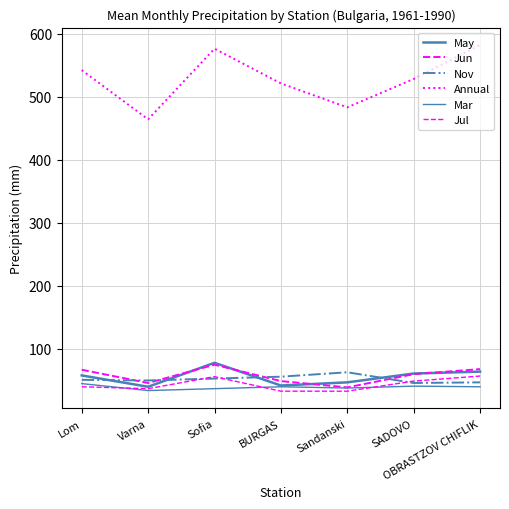

What is the difference between the second highest and minimum values in the Mar series?

7